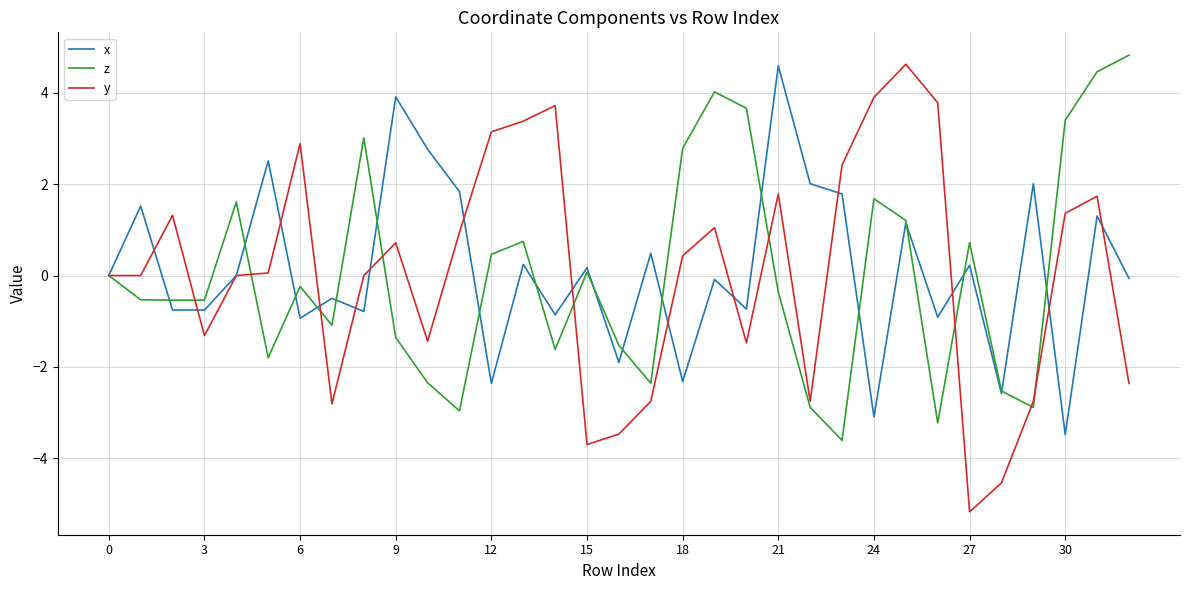

Which series has the widest spread of values?

y